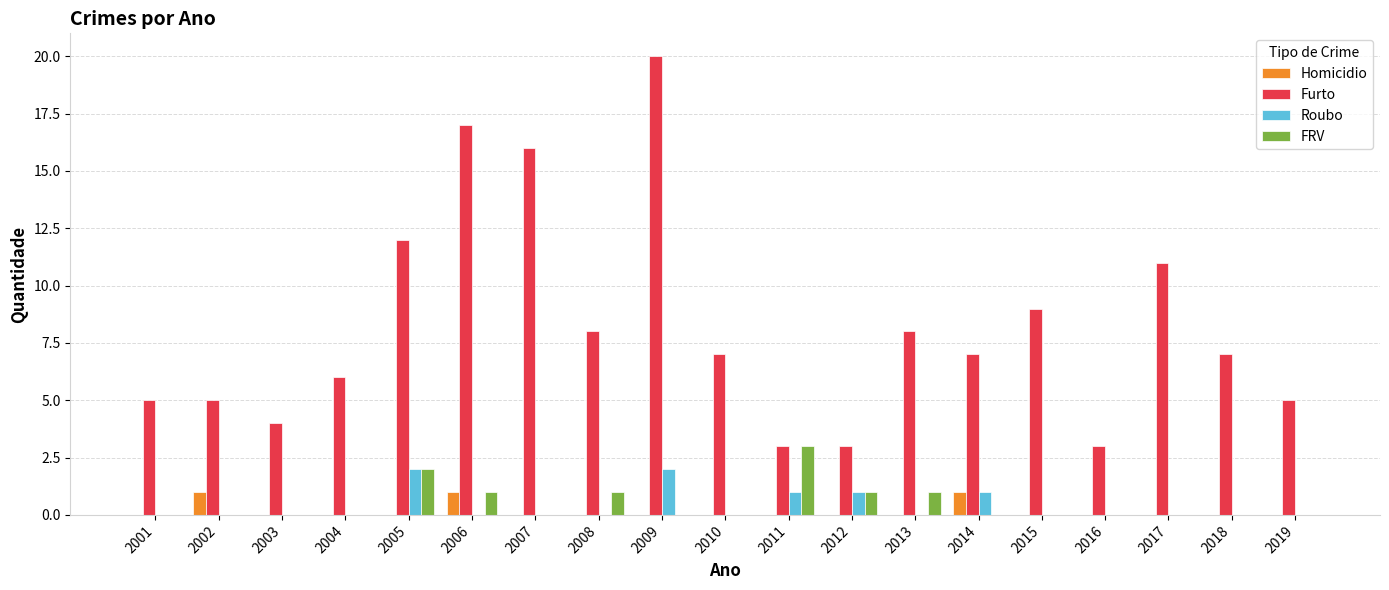

What is the greatest value displayed?

20